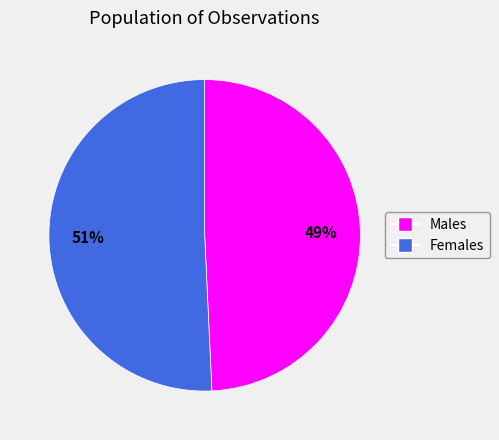

Is there a majority slice in this chart?

Yes